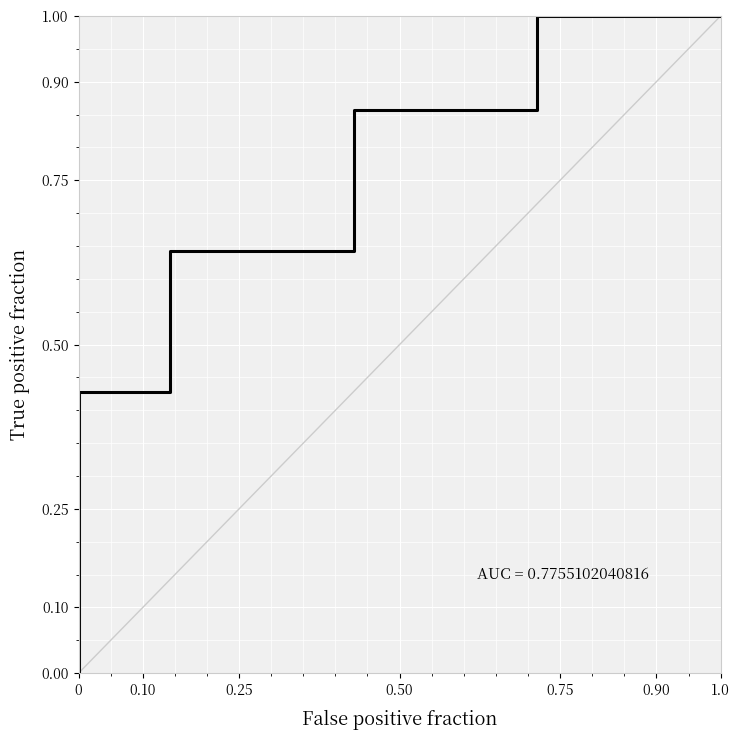

Reading left to right, what are all the values shown in this chart?

0.0	0.1	0.1	0.2	0.3	0.4	0.4	0.4	0.5	0.6	0.6	0.6	0.6	0.7	0.8	0.9	0.9	0.9	0.9	1.0	1.0	1.0	1.0